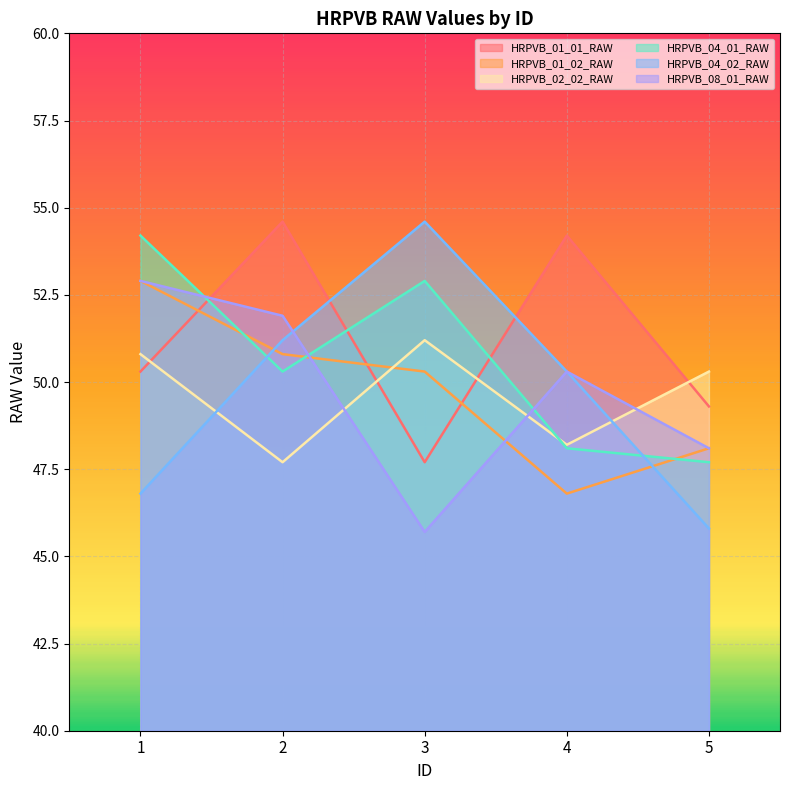

Reading right to left, what are all the values shown in this chart?

HRPVB_01_01_RAW: 5=49.3	4=54.2	3=47.7	2=54.6	1=50.3
HRPVB_01_02_RAW: 5=48.1	4=46.8	3=50.3	2=50.8	1=52.9
HRPVB_02_02_RAW: 5=50.3	4=48.2	3=51.2	2=47.7	1=50.8
HRPVB_04_01_RAW: 5=47.7	4=48.1	3=52.9	2=50.3	1=54.2
HRPVB_04_02_RAW: 5=45.8	4=50.3	3=54.6	2=51.2	1=46.8
HRPVB_08_01_RAW: 5=48.1	4=50.3	3=45.7	2=51.9	1=52.9